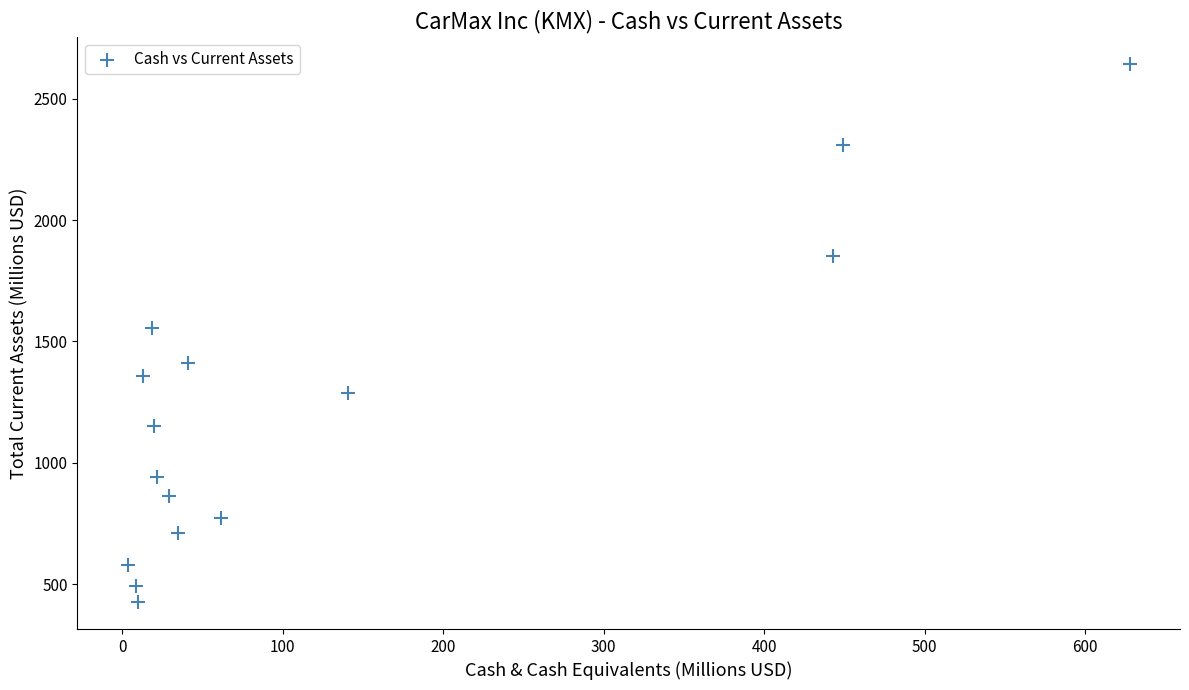

What is the range of Y values (max minus min)?

2217.6